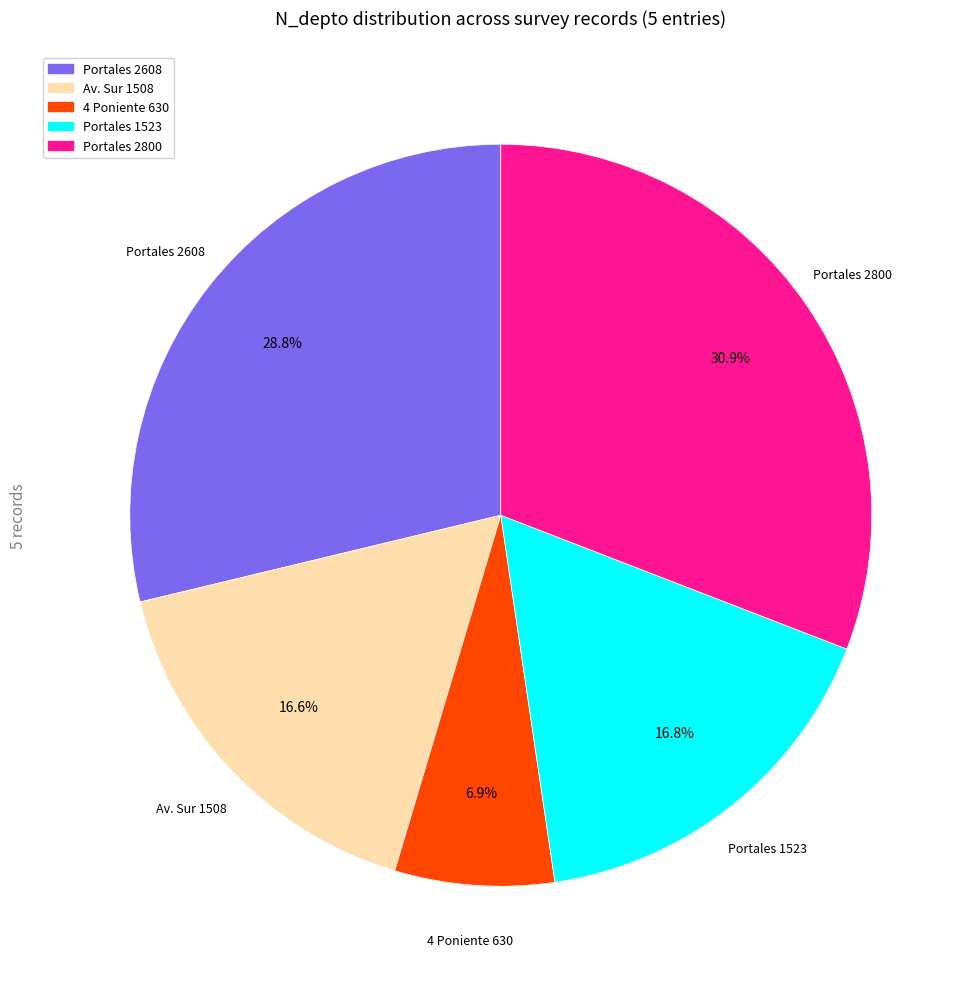

How much of the chart is everything except Av. Sur 1508?

83.4%